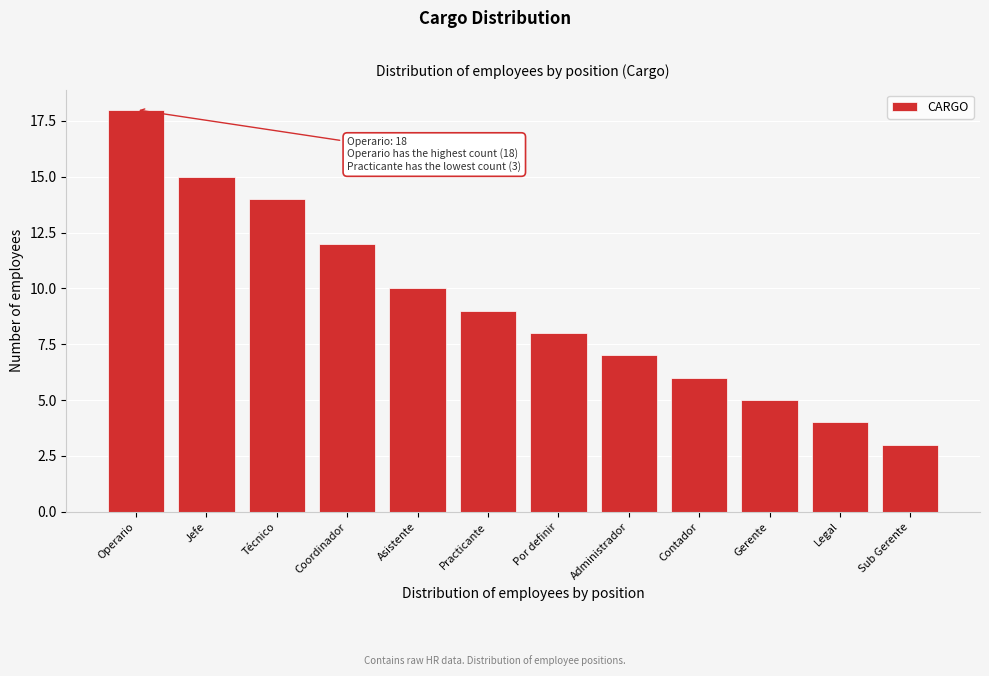

Reading left to right, list all the values displayed in this chart.

Operario=18	Jefe=15	Técnico=14	Coordinador=12	Asistente=10	Practicante=9	Por definir=8	Administrador=7	Contador=6	Gerente=5	Legal=4	Sub Gerente=3